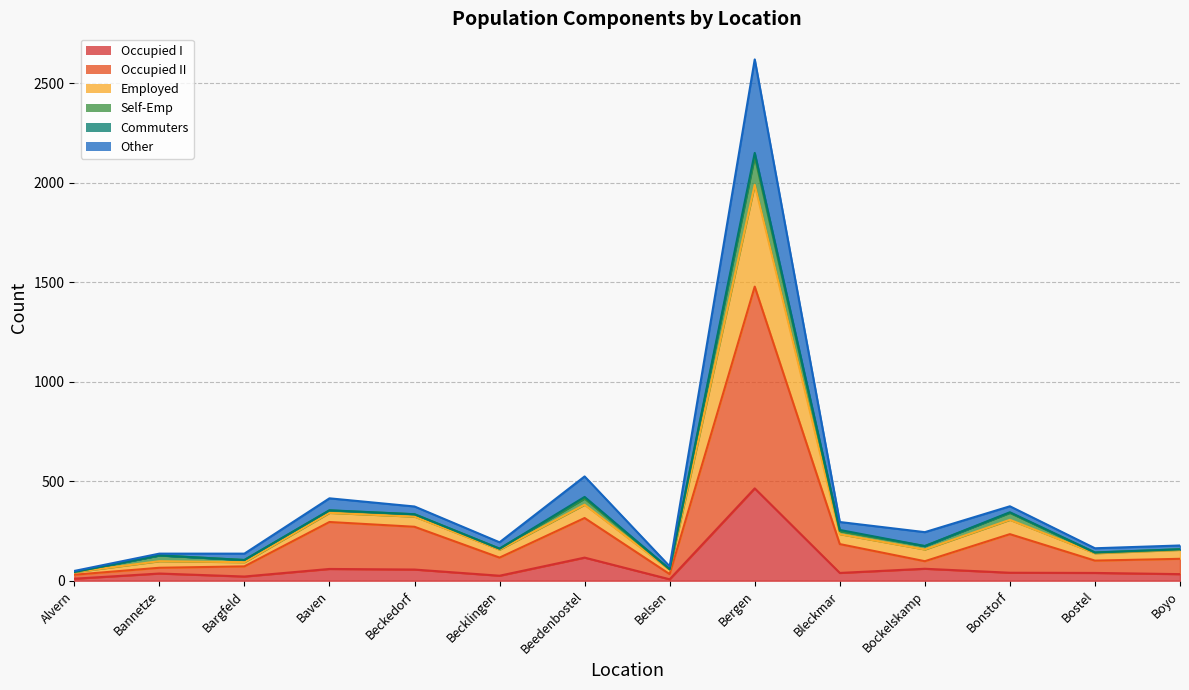

What is the maximum value for Occupied I?

464